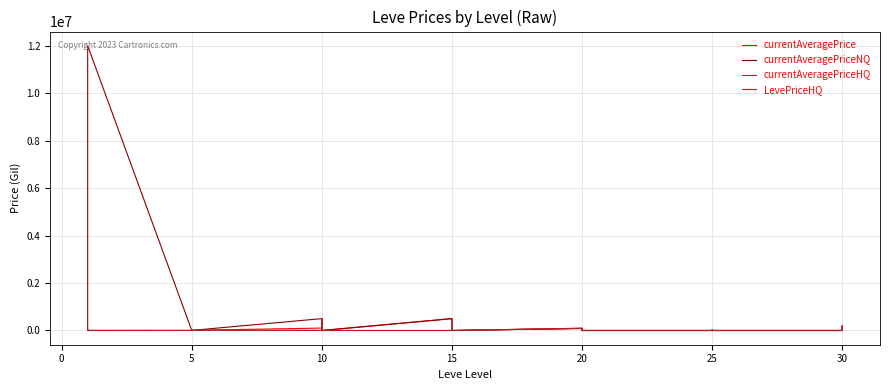

Where do currentAveragePrice and currentAveragePriceHQ first cross each other?

10 and 15